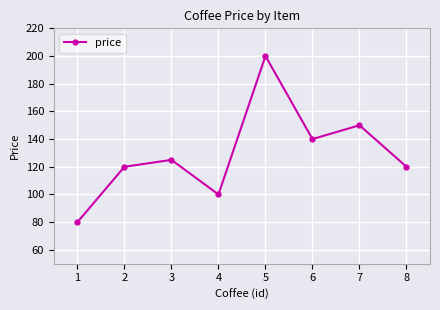

What is the sum of the values at 3 and 1?

205